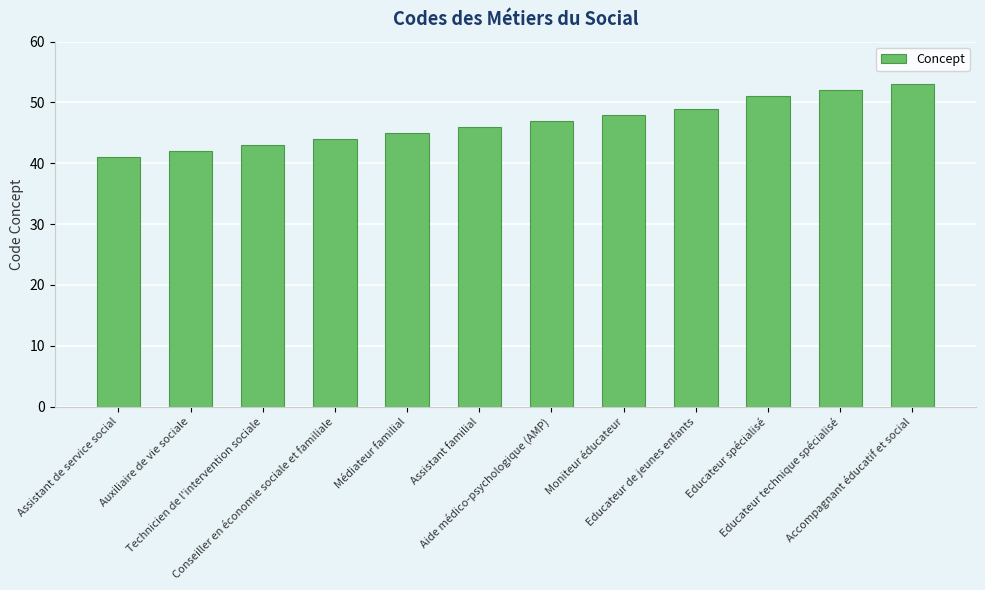

How many distinct data groups are displayed?

1